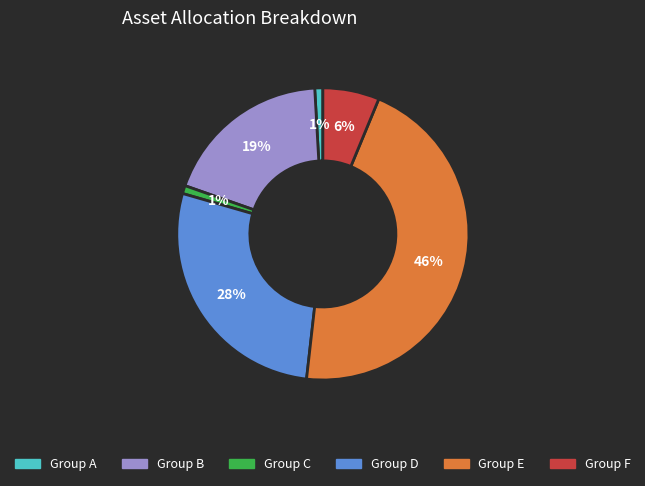

To the nearest percent, what is the average slice percentage?

17%